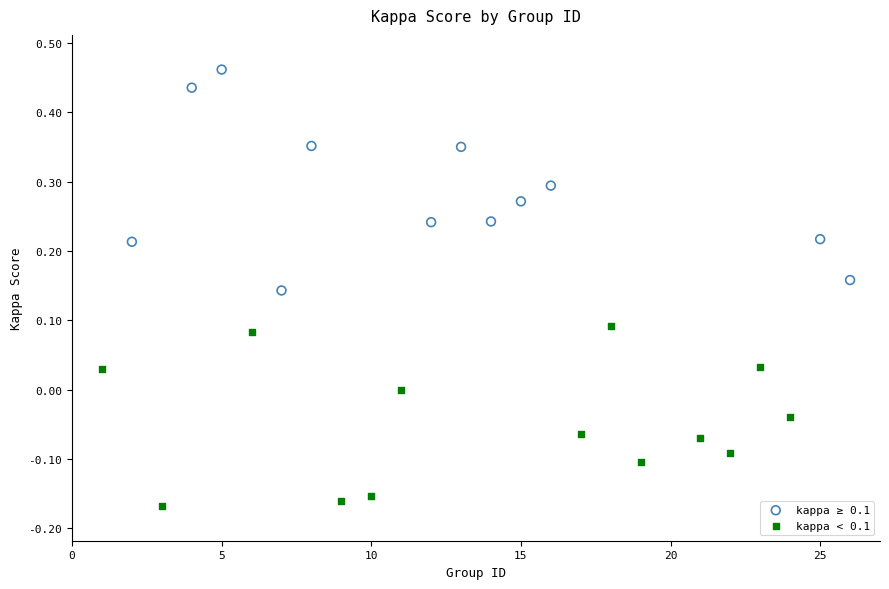

Which series reaches the minimum Y coordinate?

kappa < 0.1